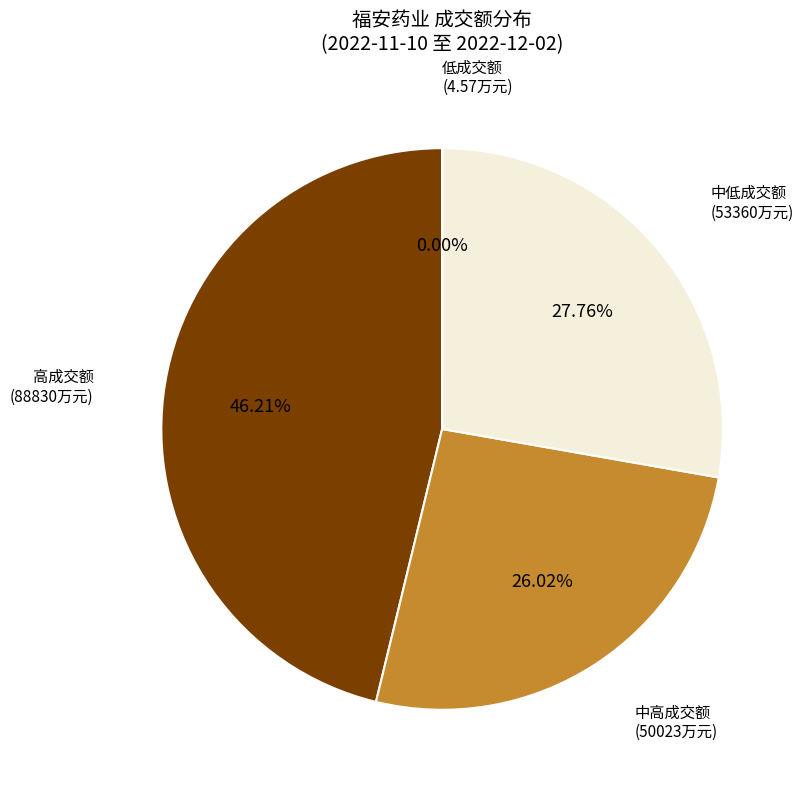

Approximately how many times larger is the value at 中高成交额 (50023万元) compared to 高成交额 (88830万元)?

0.6